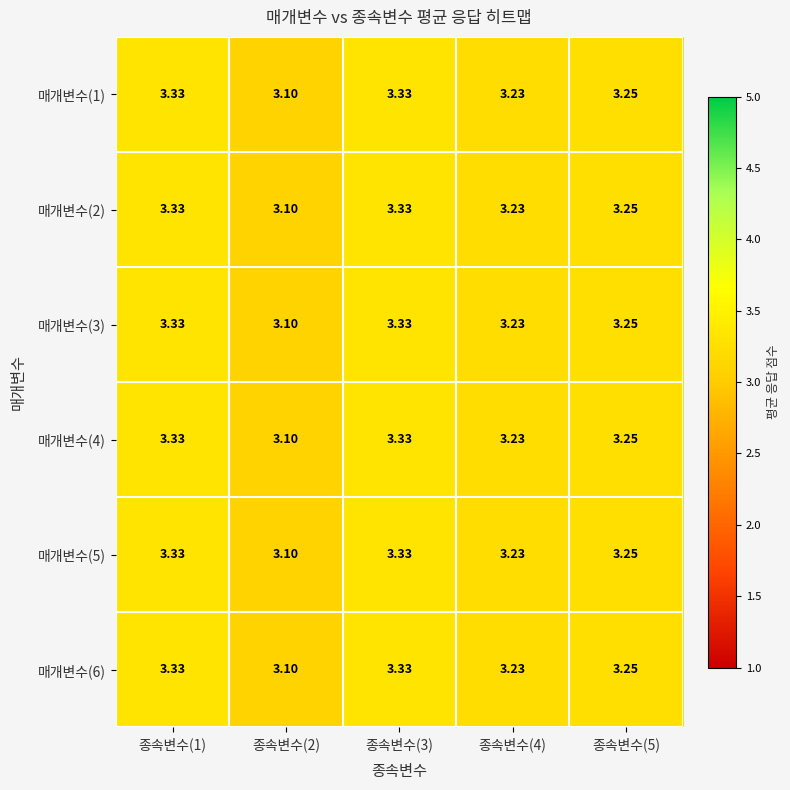

Is the value of 매개변수(2) at 종속변수(4) greater than the value of 매개변수(5) at 종속변수(1)?

No